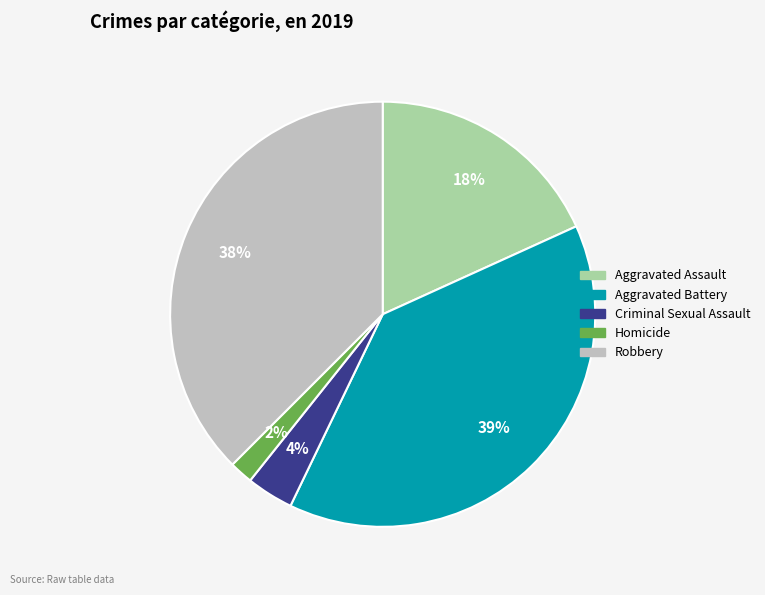

Between Homicide and Aggravated Assault, which is larger?

Aggravated Assault